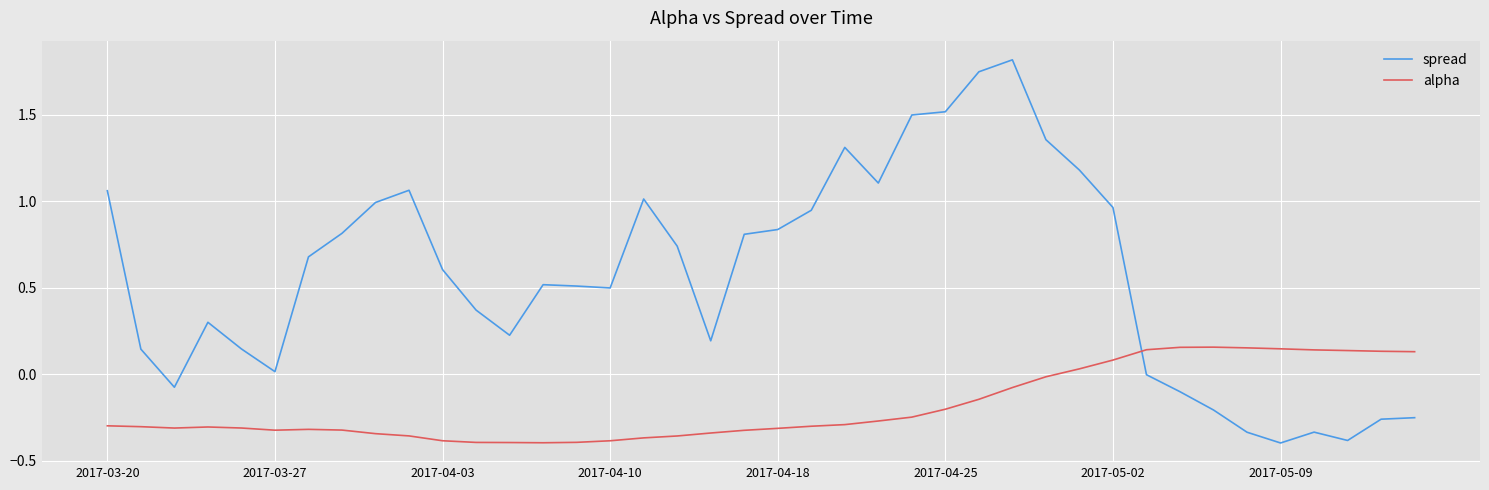

Rank the series by their average value, from highest to lowest.

spread, alpha